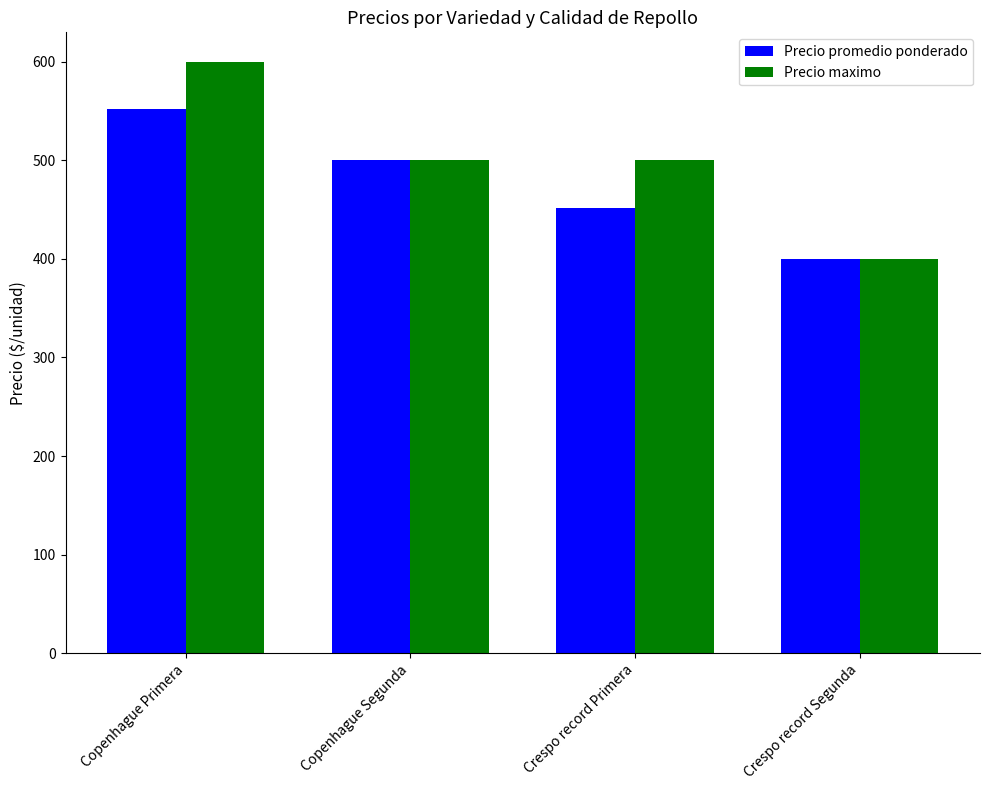

The Precio maximo series shows 621 at Crespo record Segunda. True or false?

False